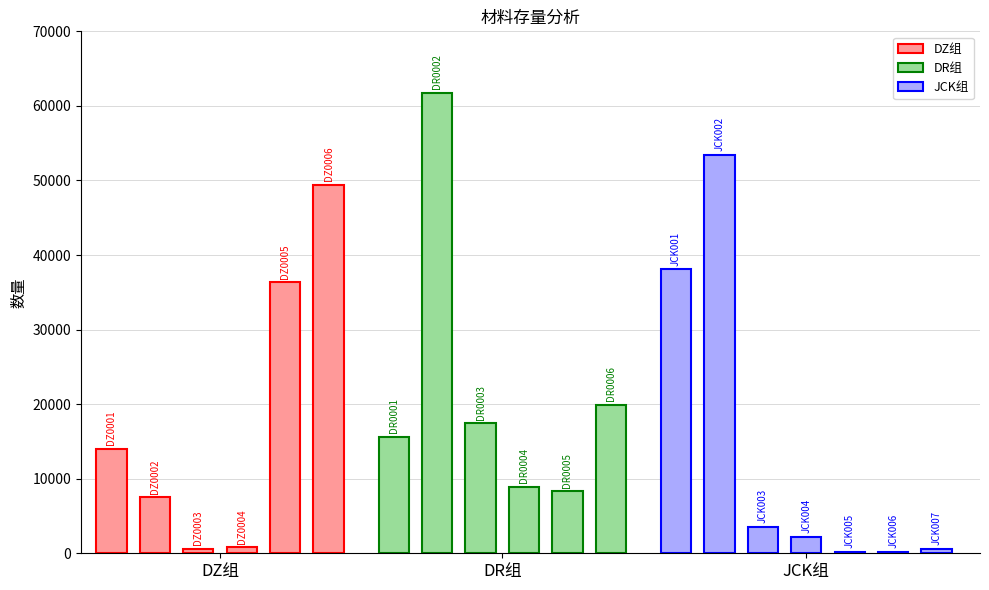

The 平均每日用量 series shows 31.2 at DZ0004. True or false?

False